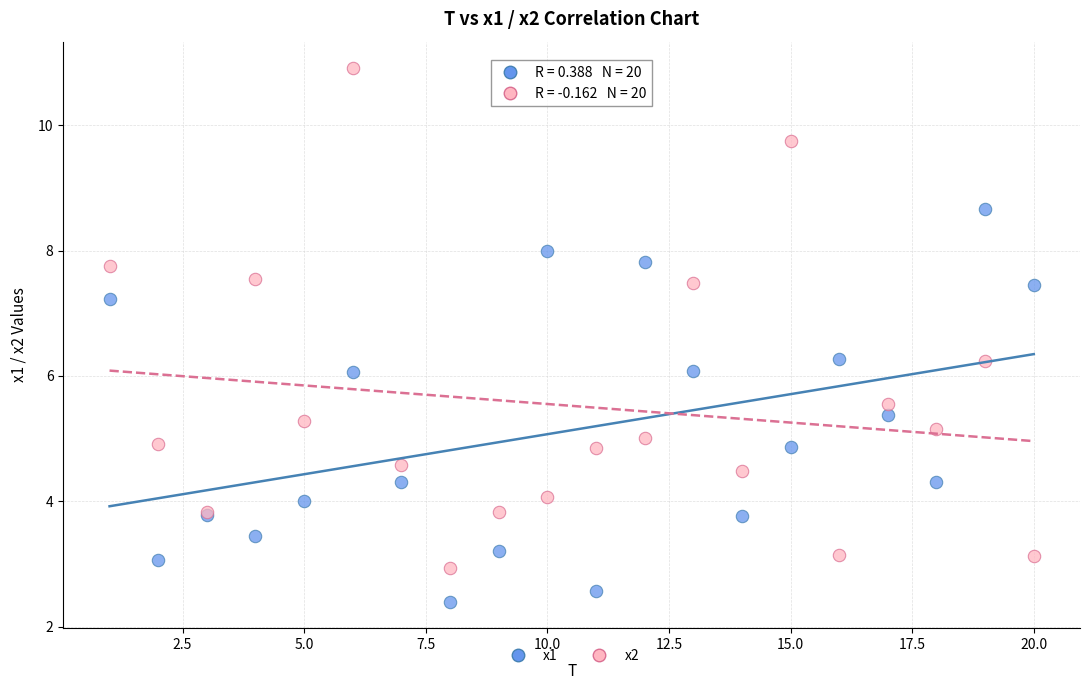

Which series contains the highest Y value?

x2